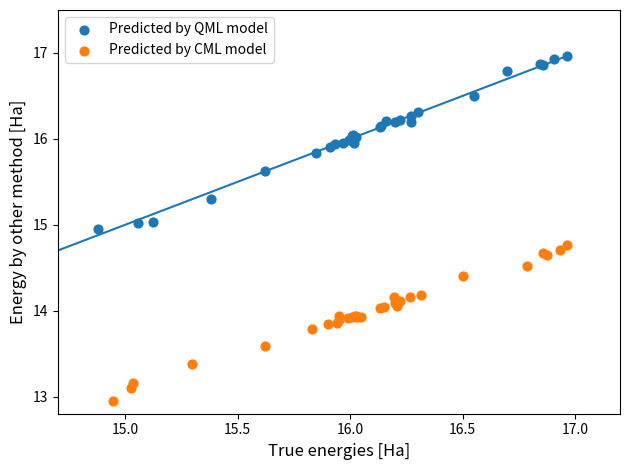

Which series reaches the minimum Y coordinate?

Predicted by CML model